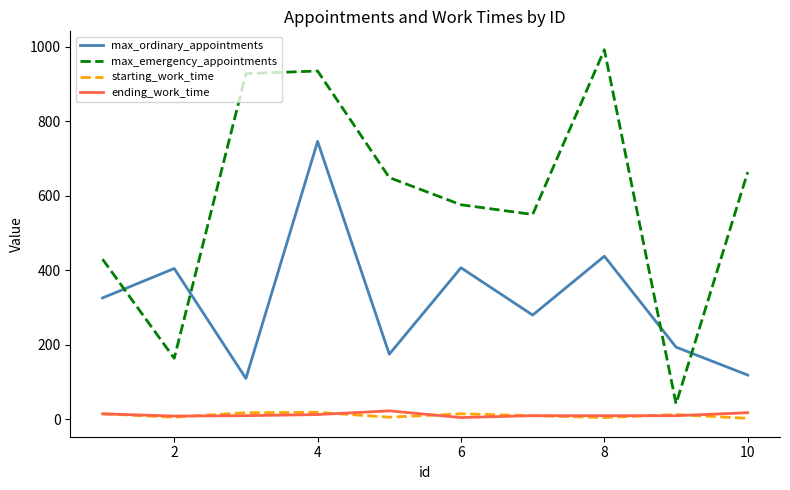

Which series has the largest range (max minus min)?

max_emergency_appointments